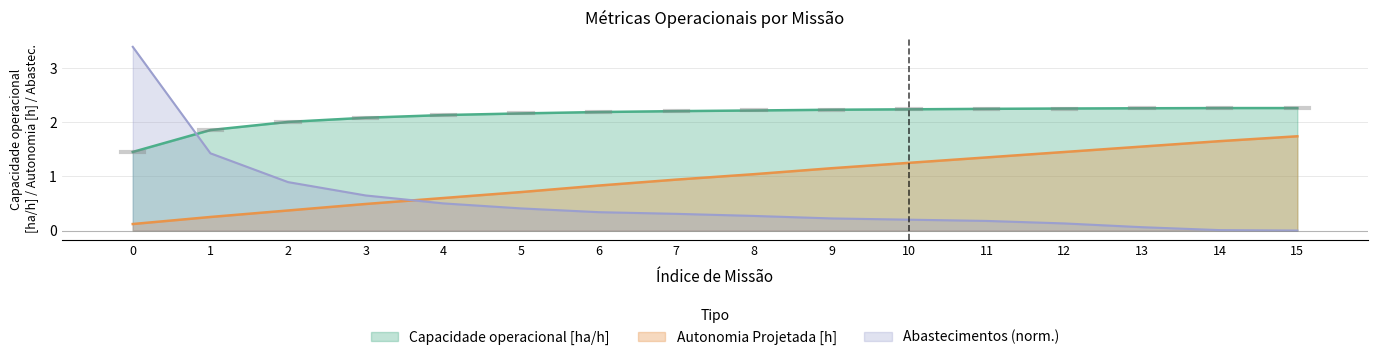

True or false: Abastecimentos has more than 0 points higher than both neighbors.

False